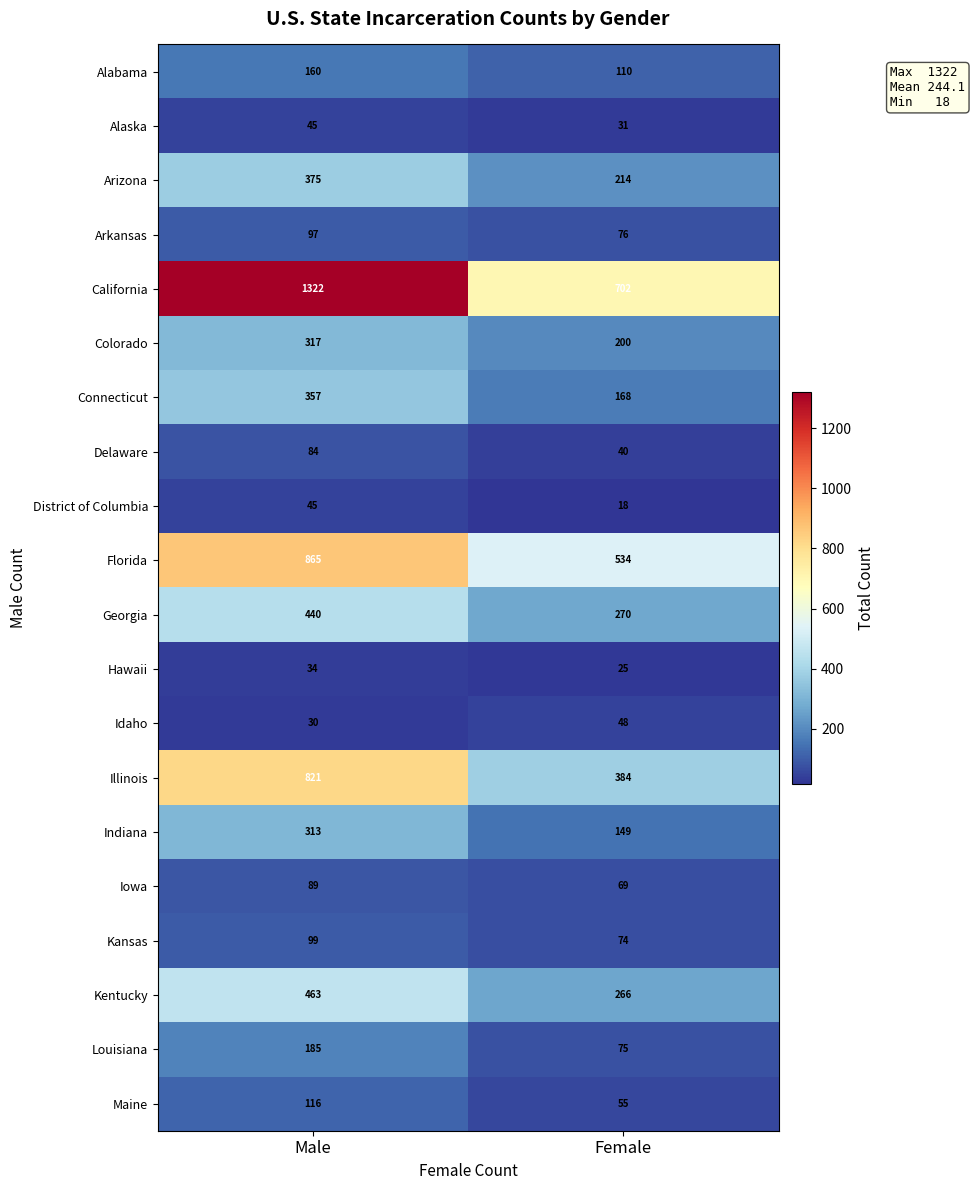

How many distinct data groups are displayed?

20